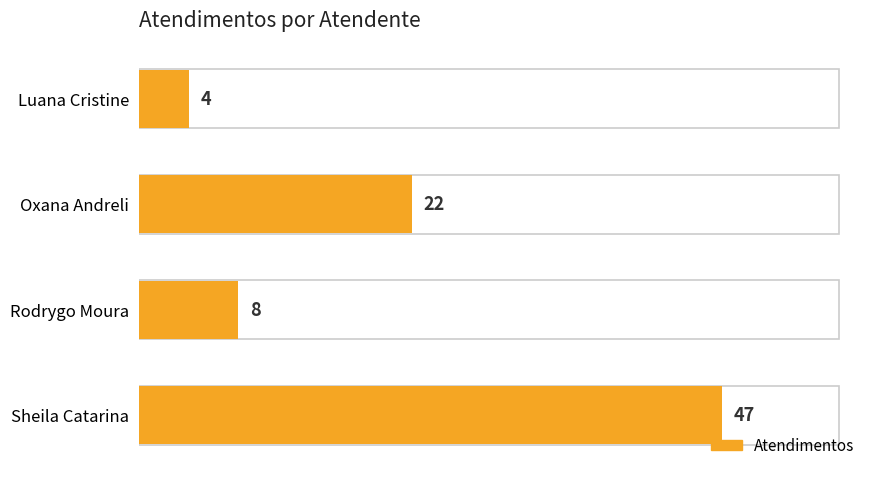

Reading bottom to top, list all the values displayed in this chart.

47	8	22	4